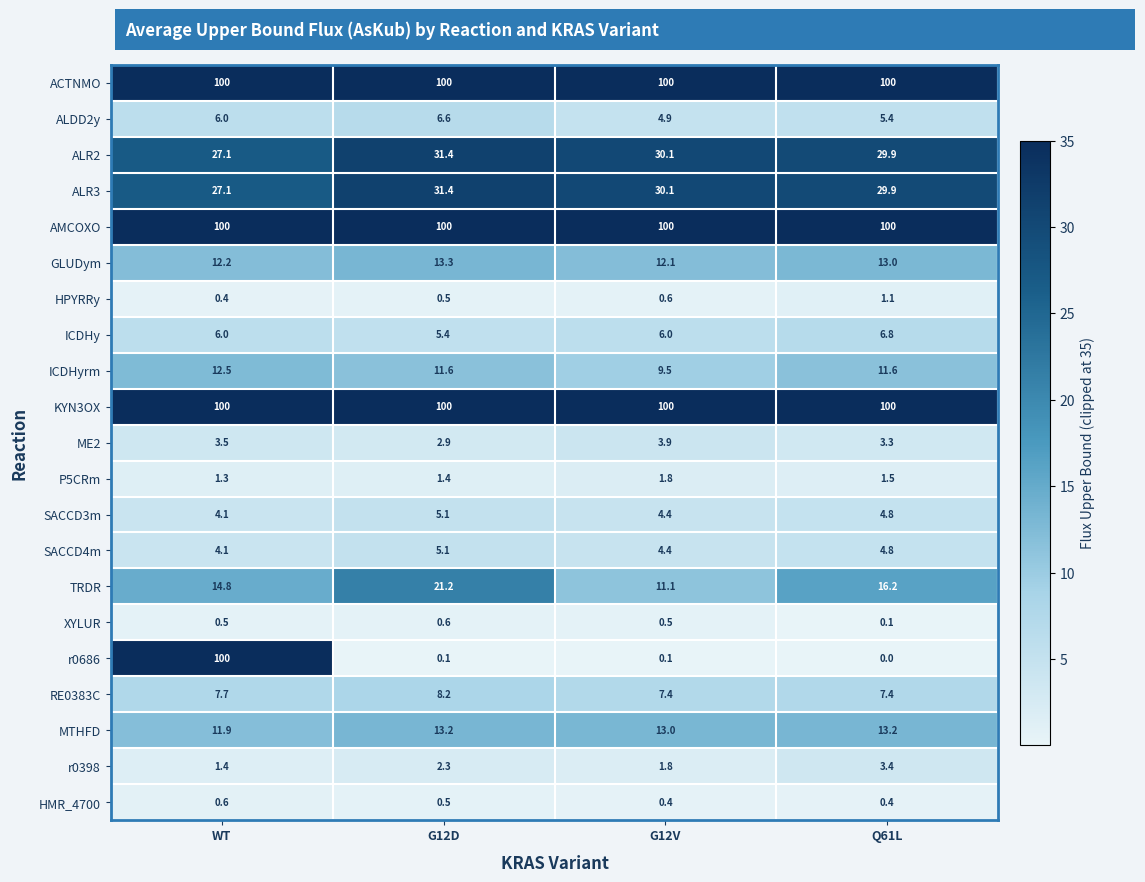

The value of r0398 at Q61L is 5.5. True or false?

False